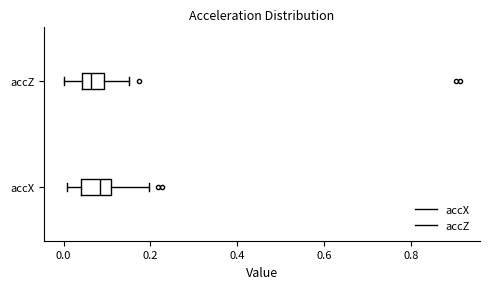

Reading bottom to top, read every box against the x-axis: the position of its median line, the range the box covers, and the ends of its whiskers. The values are not printed on the chart, so give them approximately, as read against the axis.

accX: median 0.08, box 0.04 to 0.10, whiskers 0.00 to 0.20
accZ: median 0.06, box 0.04 to 0.10, whiskers 0.00 to 0.14